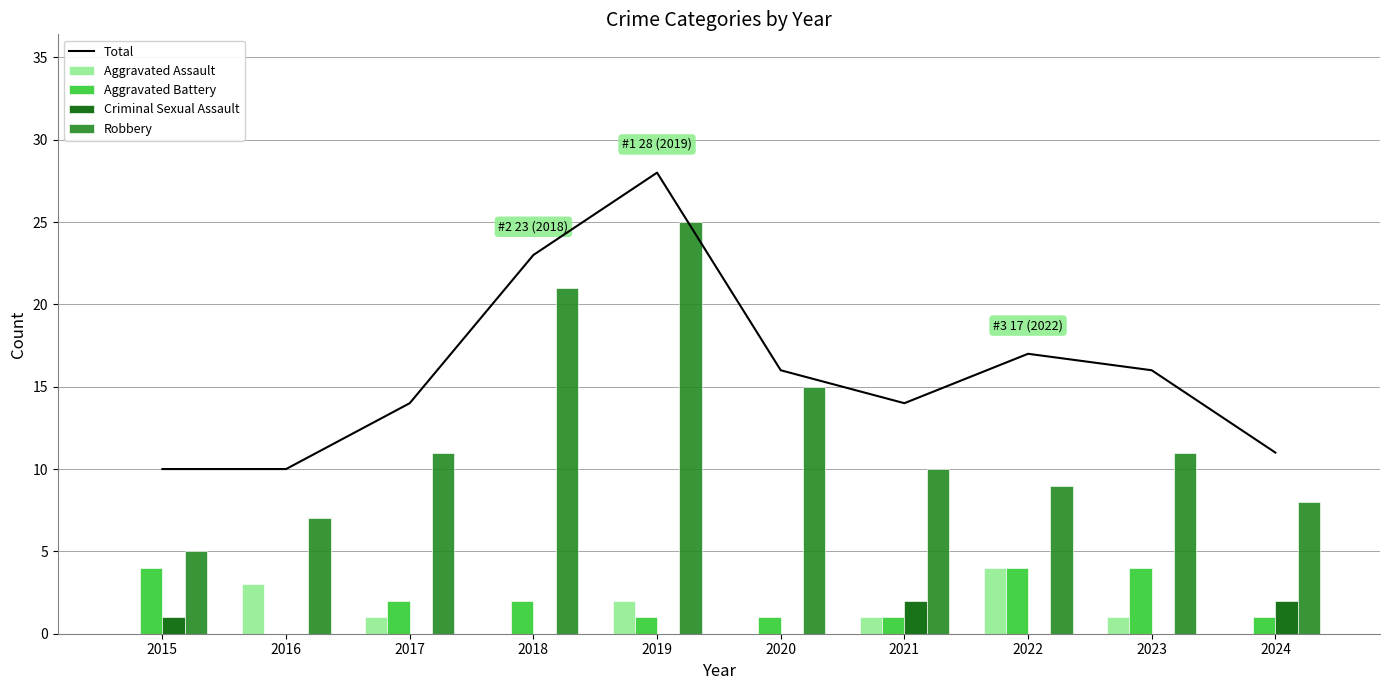

What is the spread (max minus min) of values at 2017?

14